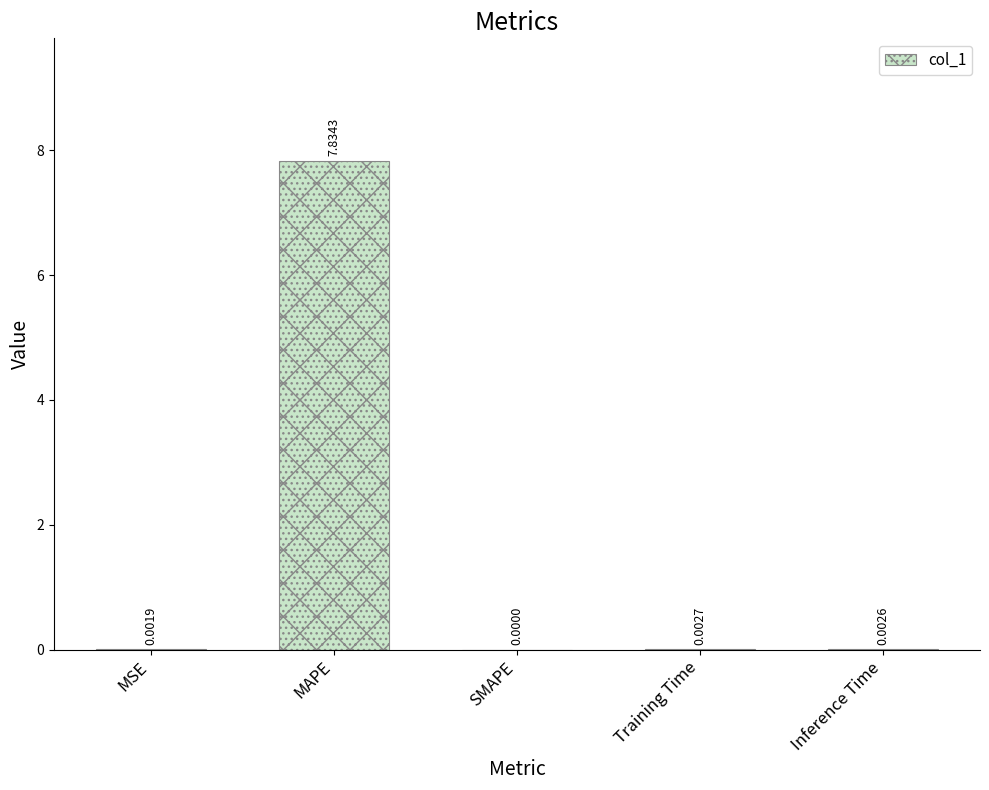

Between MSE and Inference Time, which is larger?

Inference Time